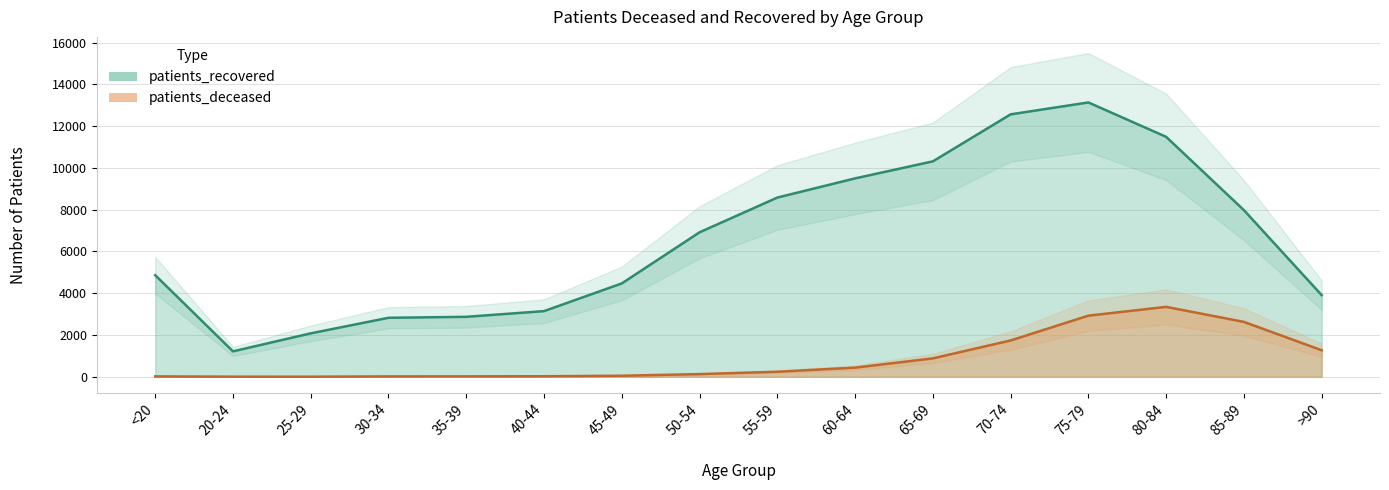

What is the minimum value for patients_deceased?

3